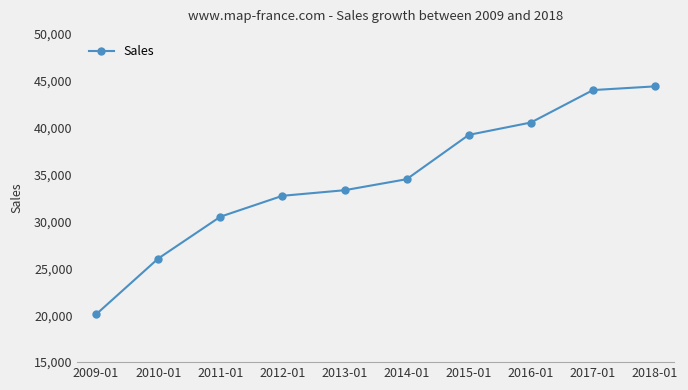

List the labels in order of value, smallest first.

2009-01, 2010-01, 2011-01, 2012-01, 2013-01, 2014-01, 2015-01, 2016-01, 2017-01, 2018-01